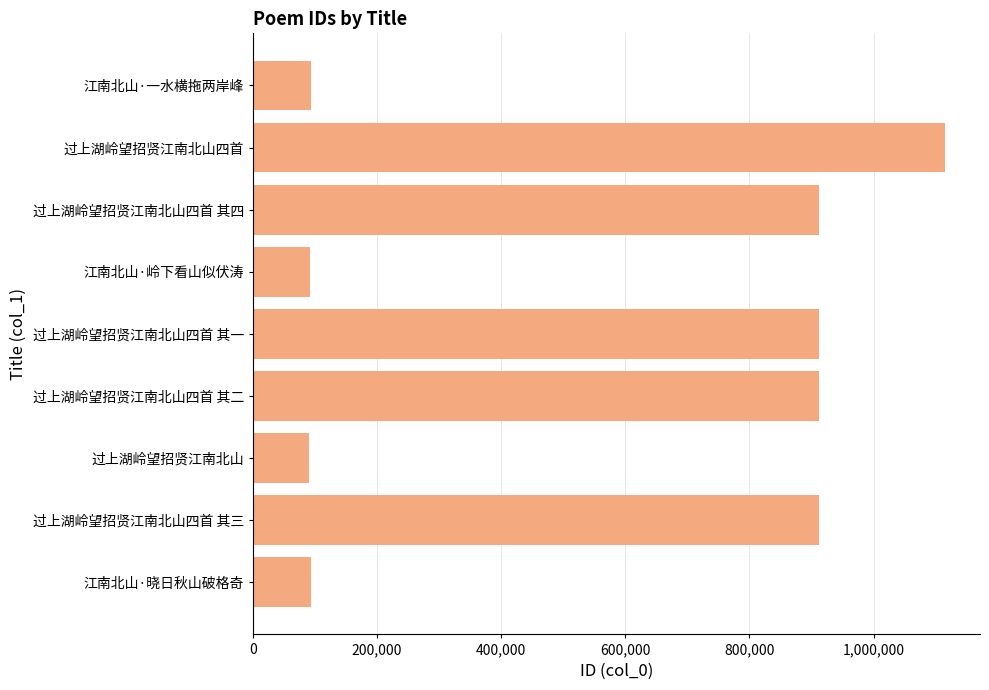

Read the value at 过上湖岭望招贤江南北山四首 其三.

912484